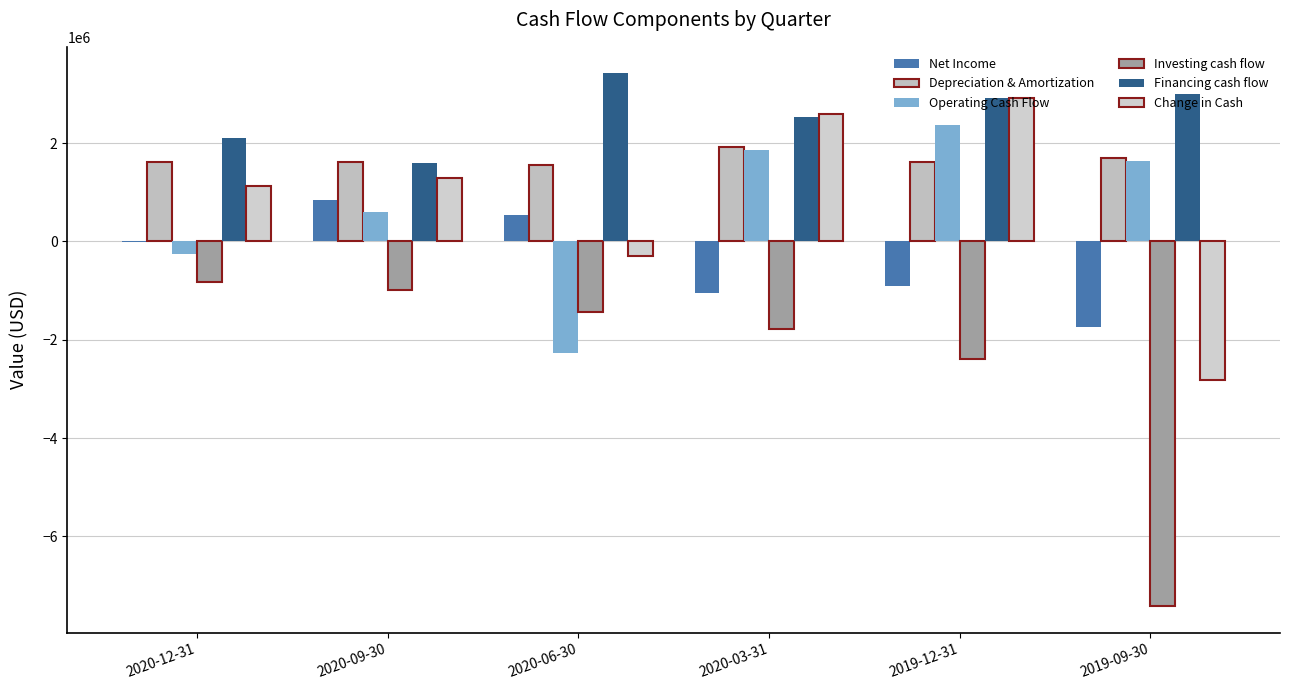

What position from the right is 2020-09-30?

5